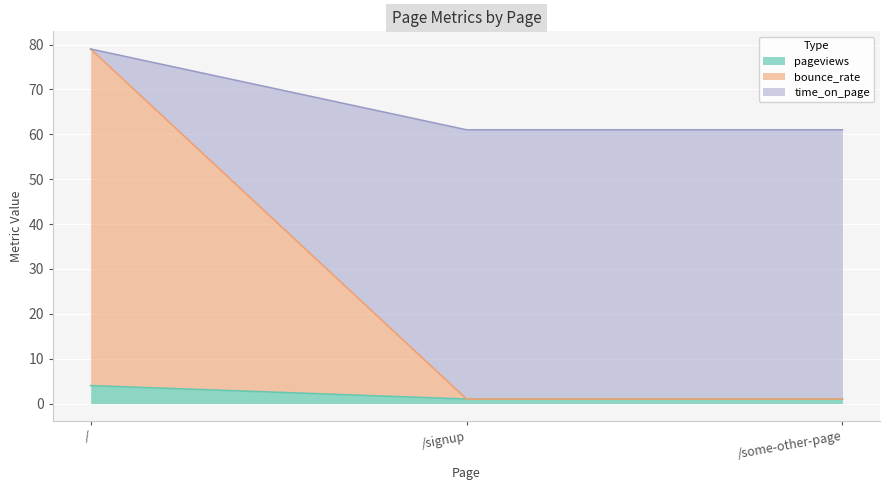

Reading right to left, what are all the values shown in this chart?

pageviews: /some-other-page=1	/signup=1	/=4
bounce_rate: /some-other-page=1	/signup=1	/=79
time_on_page: /some-other-page=61	/signup=61	/=79